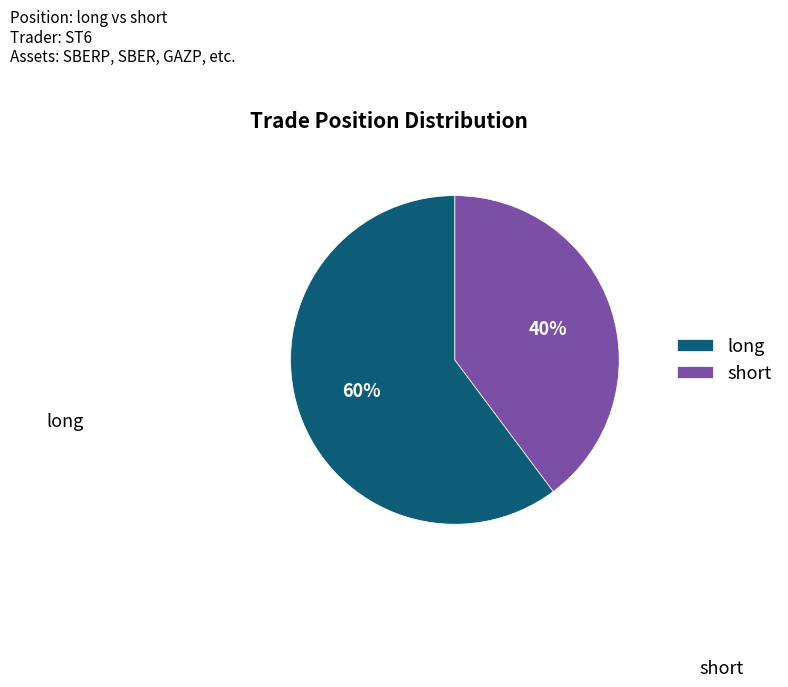

To the nearest percent, what portion does long represent?

60%